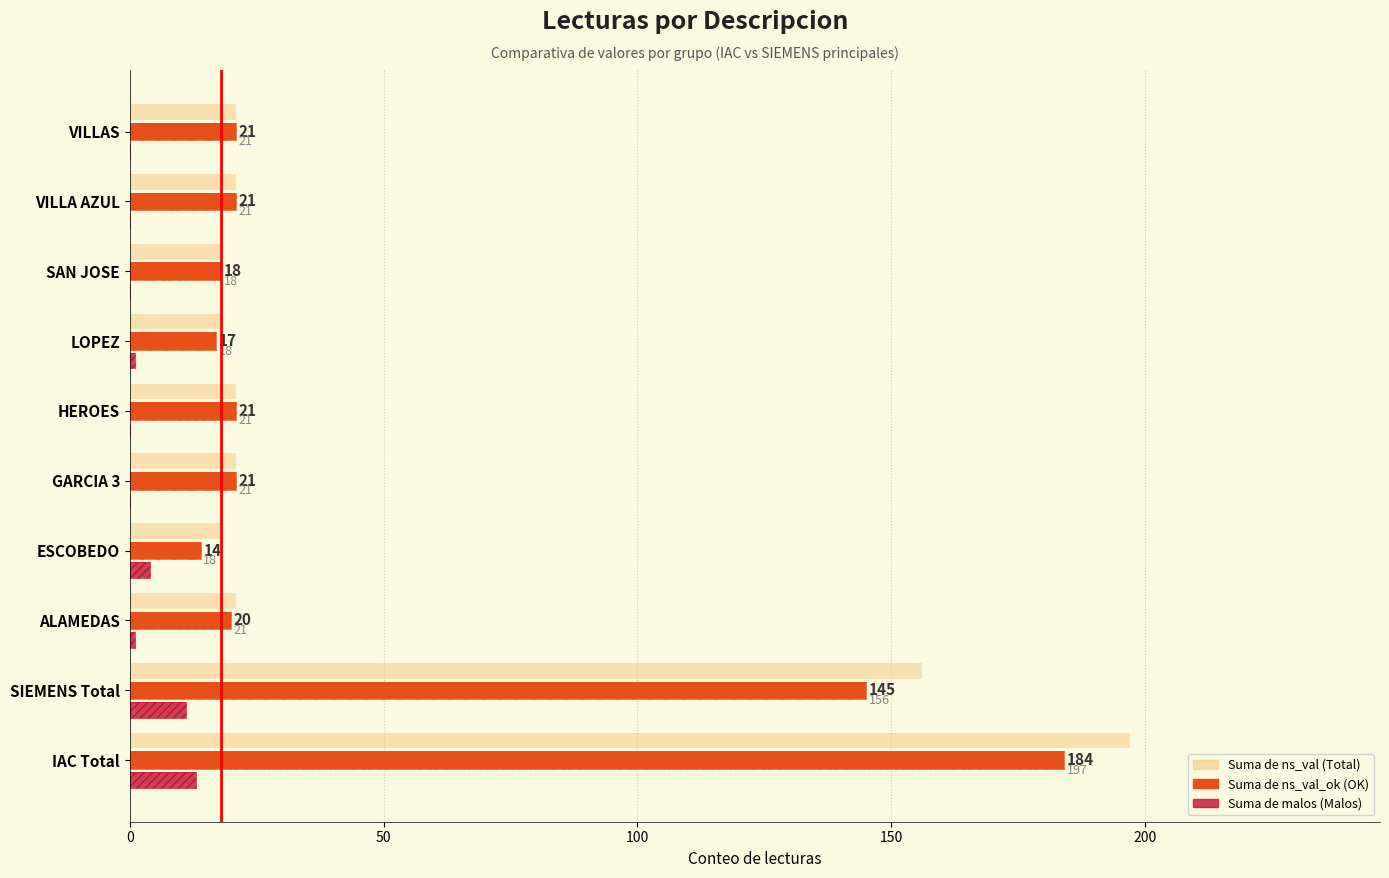

Which series has the largest total across all categories?

Suma de ns_val